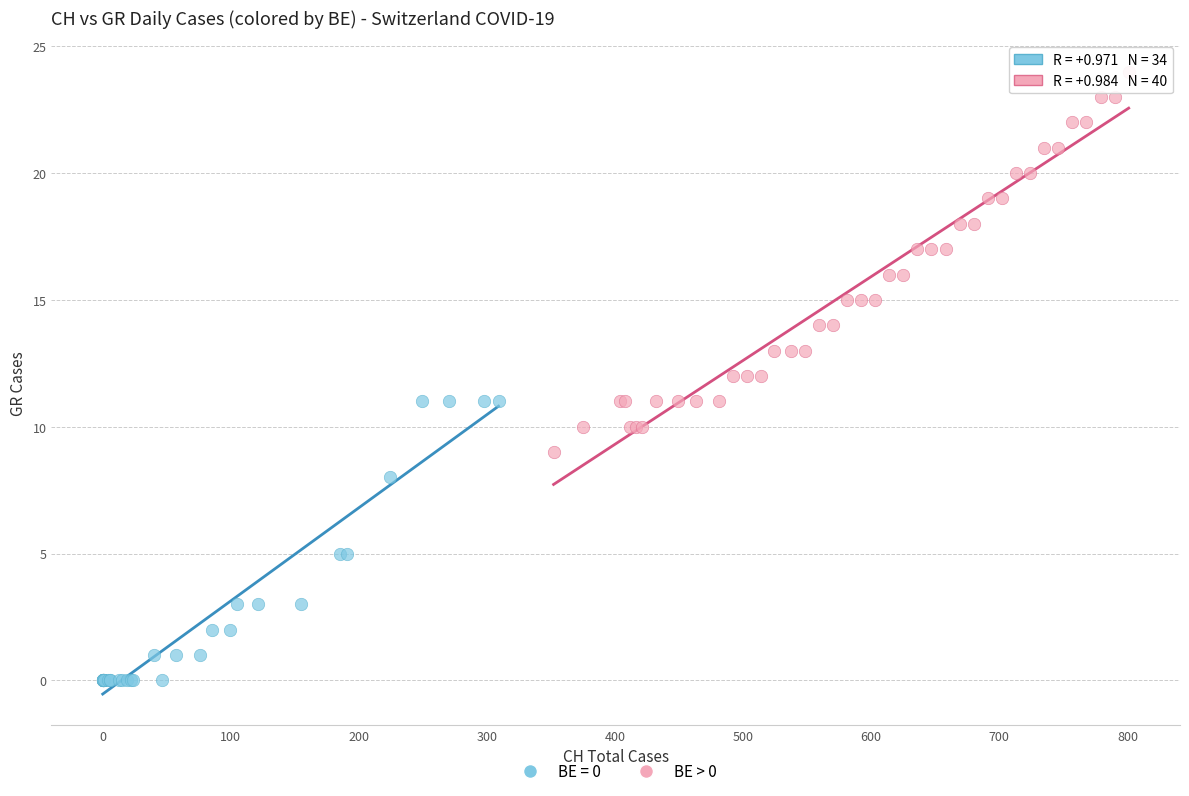

Which series contains the highest Y value?

BE > 0